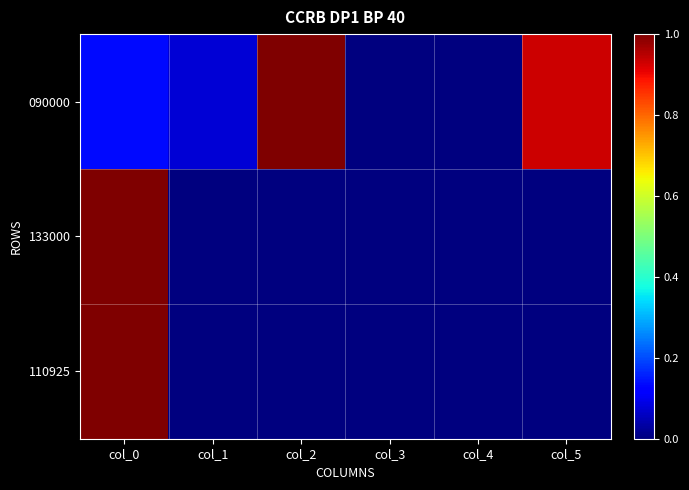

Which series has the widest spread of values?

090000